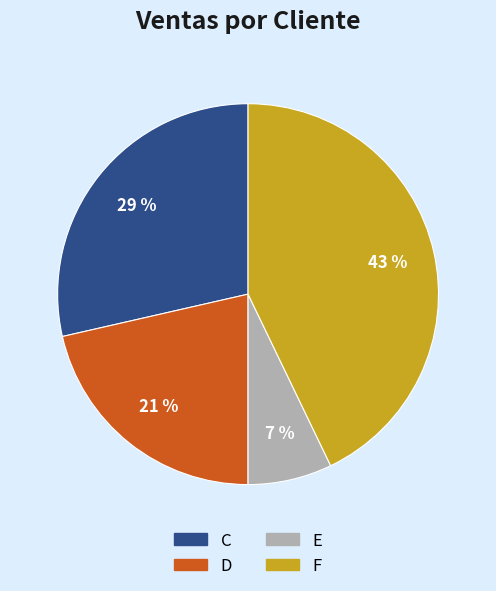

Do C and E together represent more than half of the pie?

No